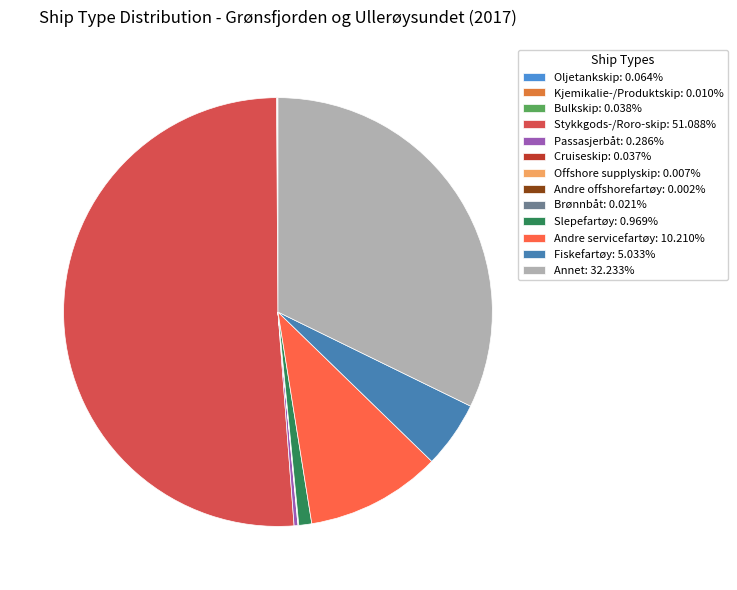

Is there a majority slice in this chart?

Yes